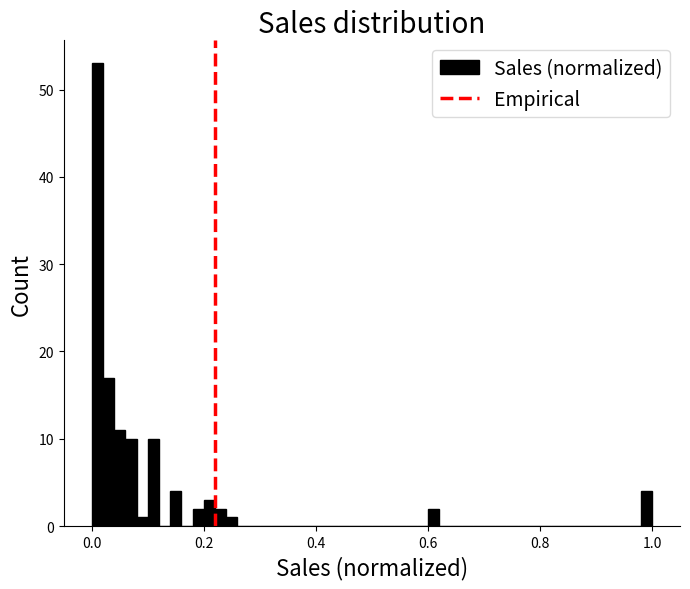

Read against the x-axis, roughly where is the centre of the tallest bar?

0.02